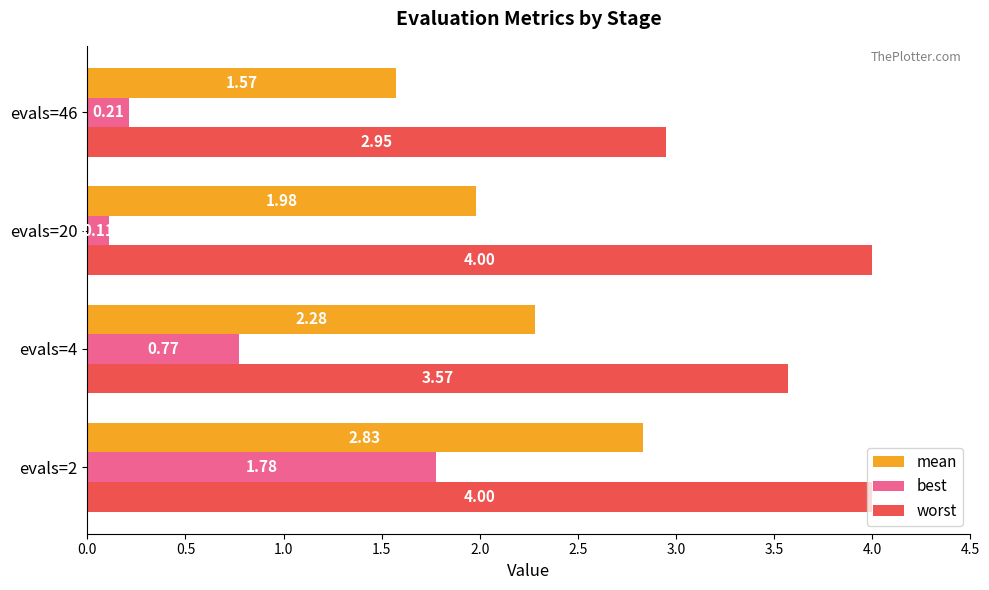

What is the maximum value shown in the chart?

4.0